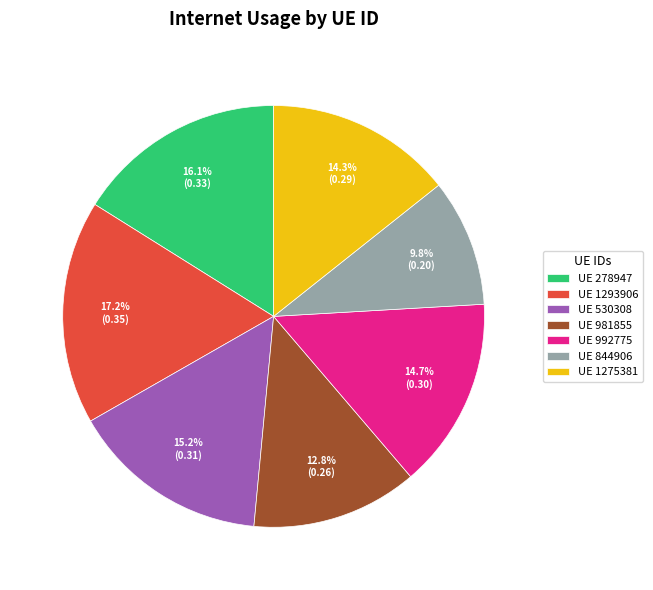

How many segments does this pie chart have?

7